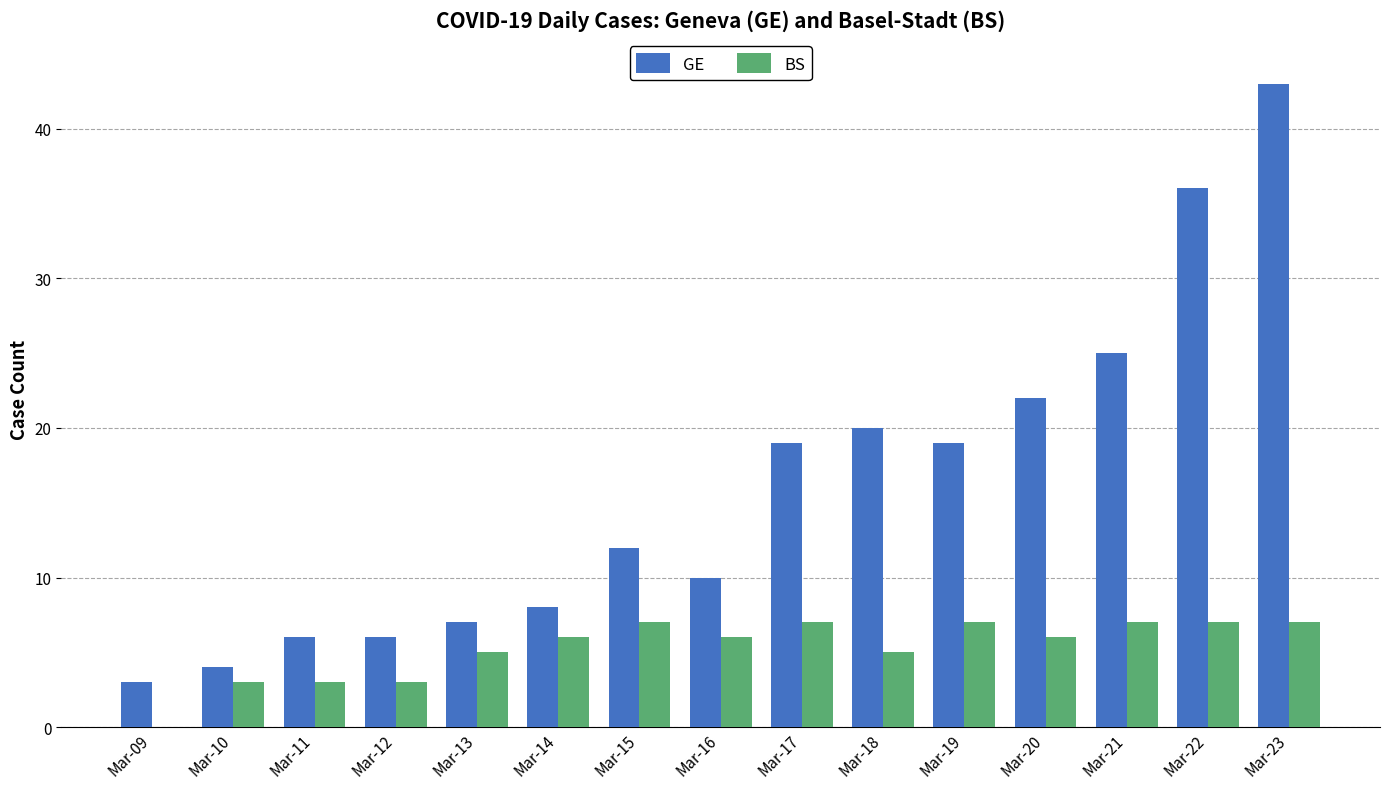

Reading right to left, transcribe all the data shown in this chart.

GE: Mar-23=43	Mar-22=36	Mar-21=25	Mar-20=22	Mar-19=19	Mar-18=20	Mar-17=19	Mar-16=10	Mar-15=12	Mar-14=8	Mar-13=7	Mar-12=6	Mar-11=6	Mar-10=4	Mar-09=3
BS: Mar-23=7	Mar-22=7	Mar-21=7	Mar-20=6	Mar-19=7	Mar-18=5	Mar-17=7	Mar-16=6	Mar-15=7	Mar-14=6	Mar-13=5	Mar-12=3	Mar-11=3	Mar-10=3	Mar-09=0